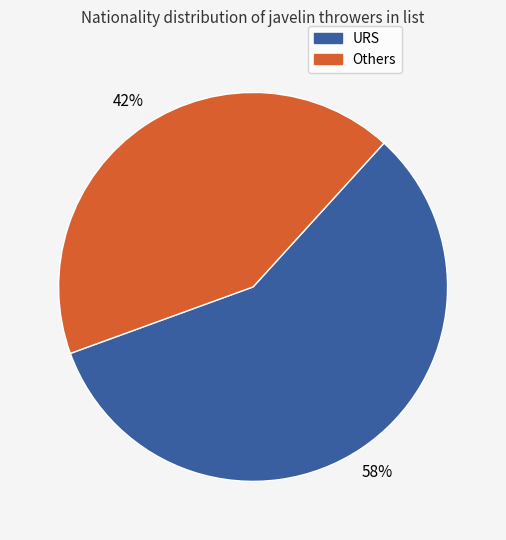

Is Others the majority of the pie?

No